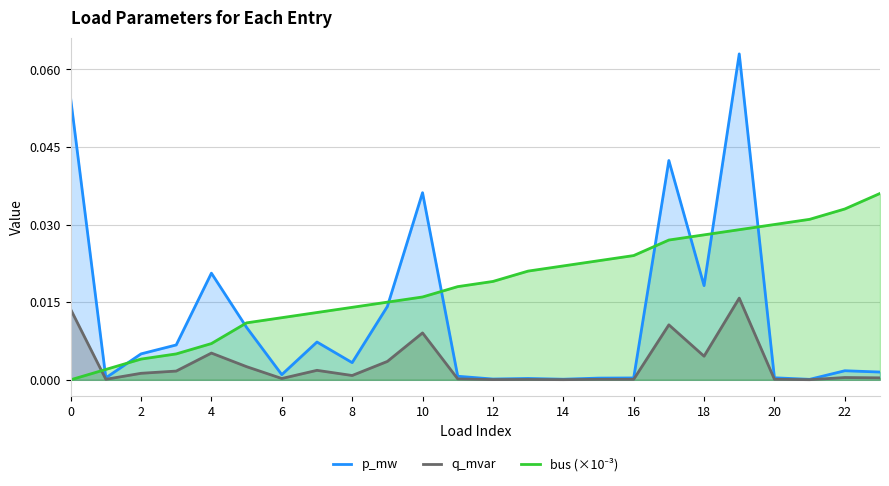

How many lines are shown in the chart?

3